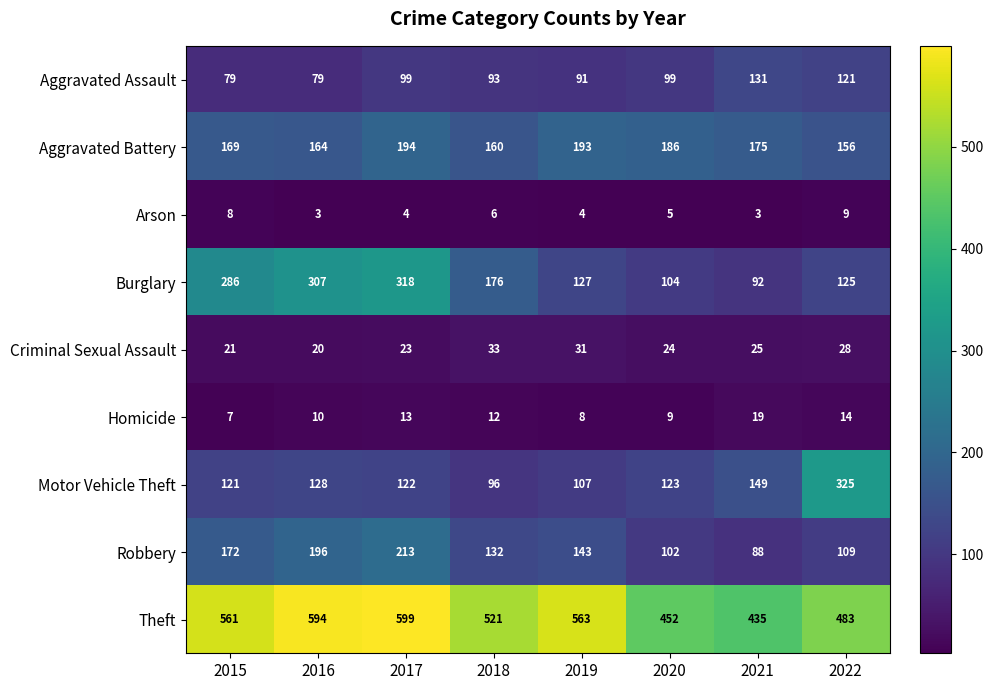

Rank the series at 2017 from lowest to highest value.

Arson, Homicide, Criminal Sexual Assault, Aggravated Assault, Motor Vehicle Theft, Aggravated Battery, Robbery, Burglary, Theft